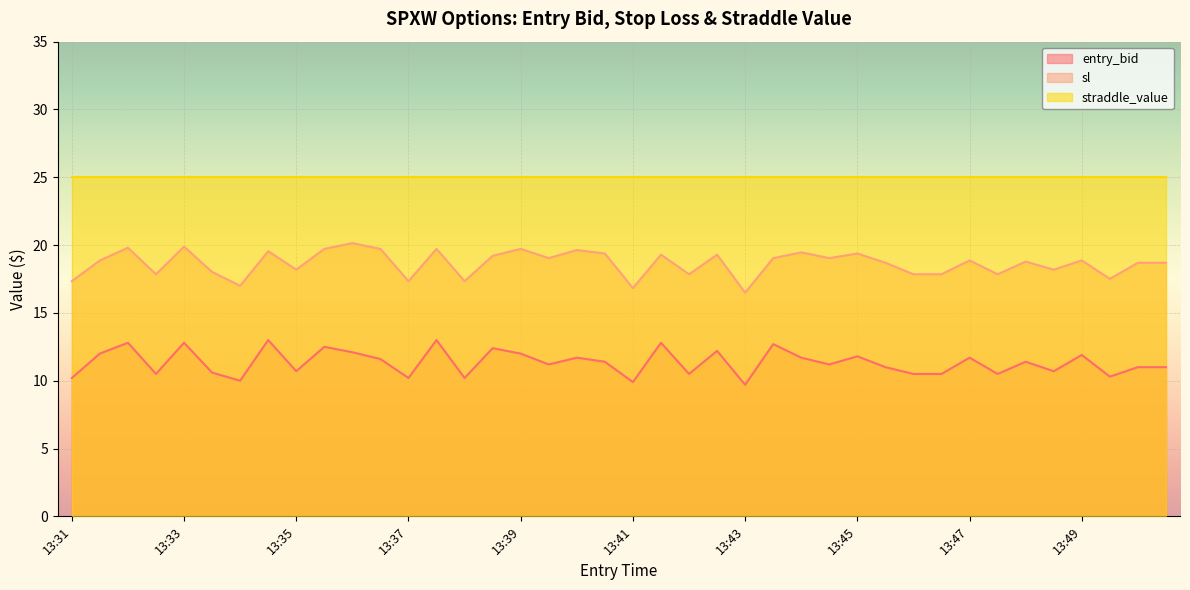

What is the lowest value of the sl series?

16.5